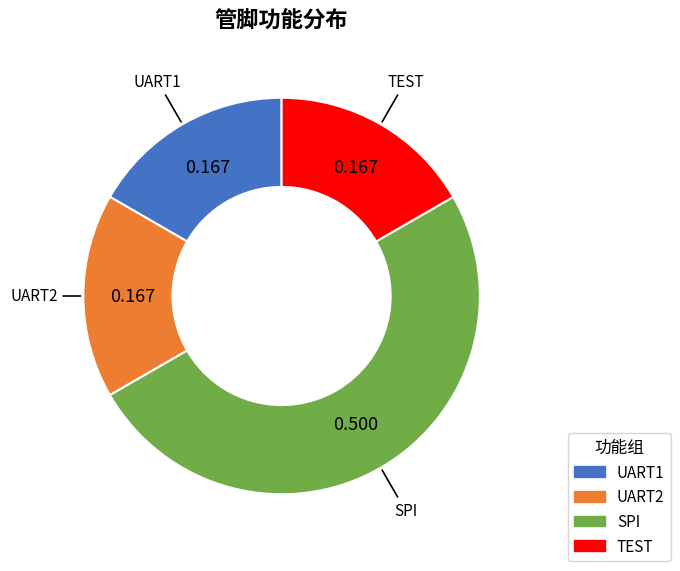

How many segments does this pie chart have?

4